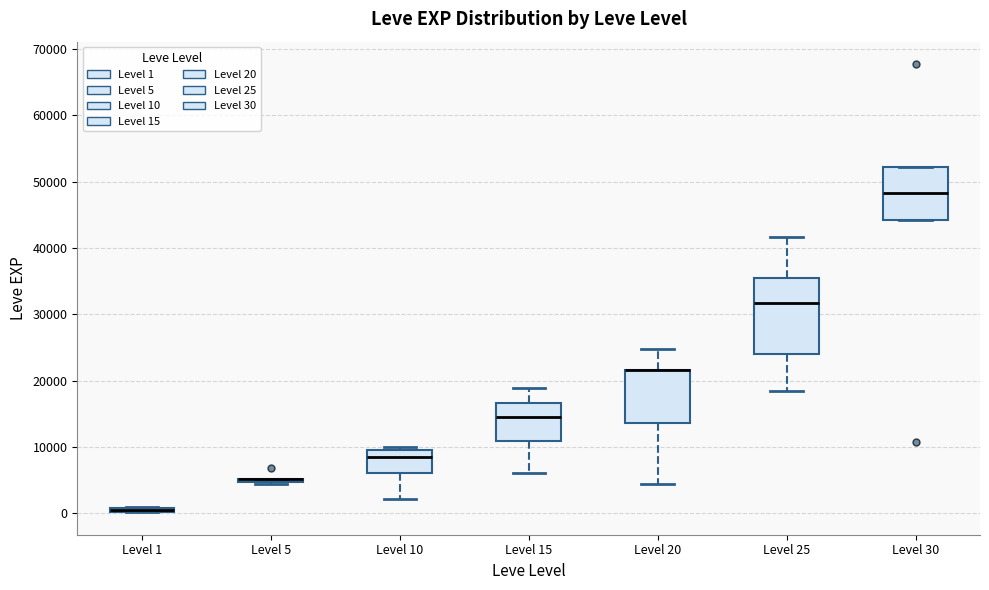

Where does the upper whisker of the box for Level 20 end on the y-axis? The values are not printed on the chart, so give them approximately, as read against the axis.

25000